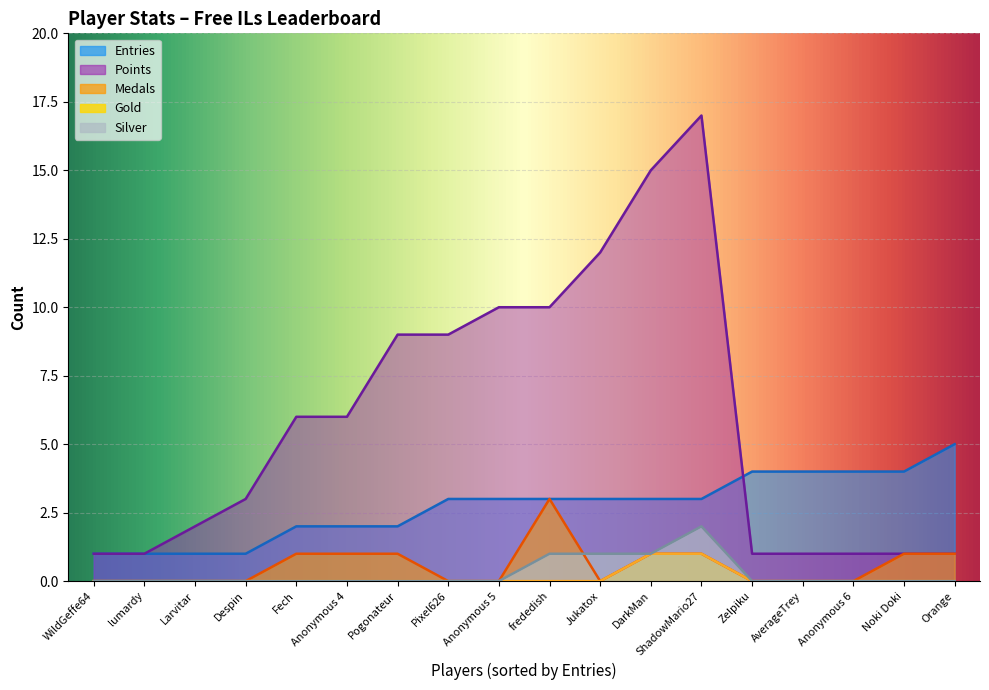

True or false: Gold has more than 1 points higher than both neighbors.

False